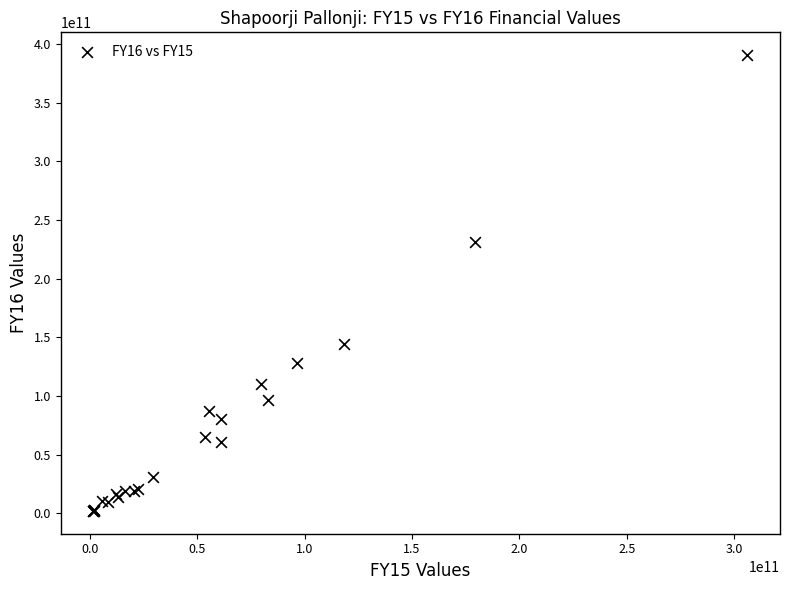

What Y value in the scatter plot is closest to 196288543197?

231453730495